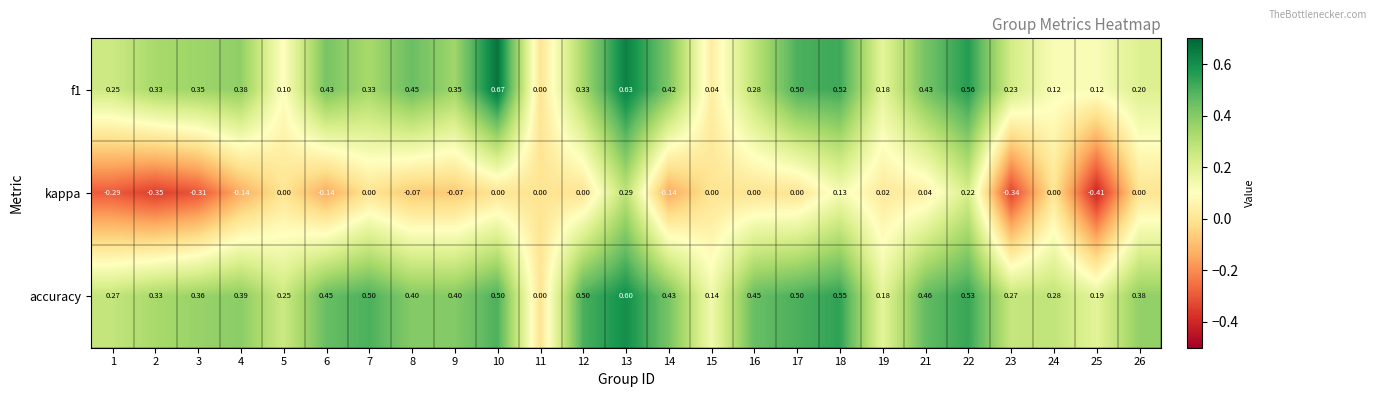

Between 2 and 24, which series saw the biggest shift?

kappa